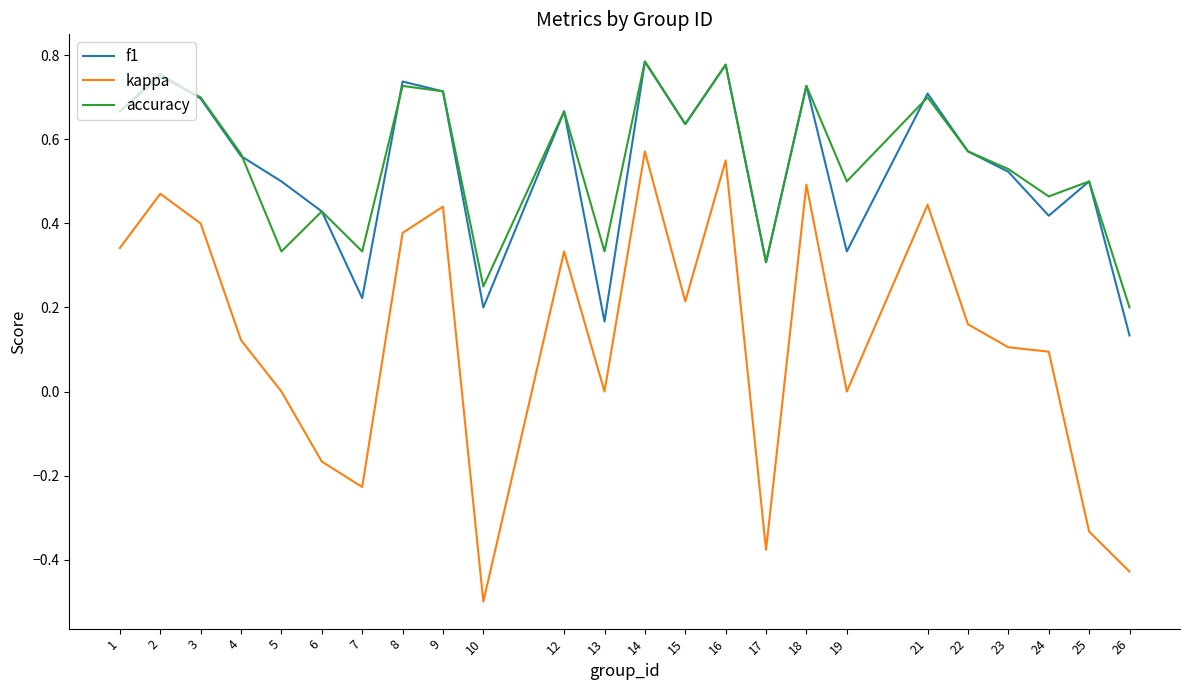

Which label corresponds to the smallest value in the chart?

10